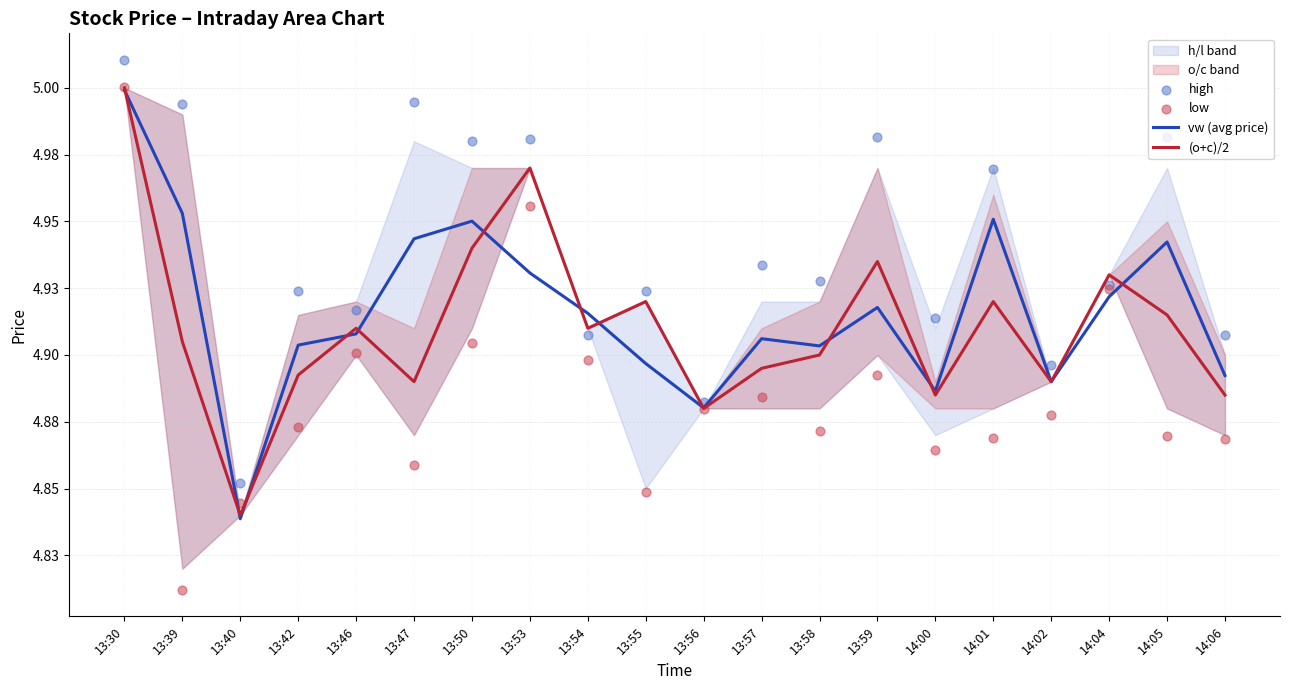

What is the total value across all series at 14:02?

19.6